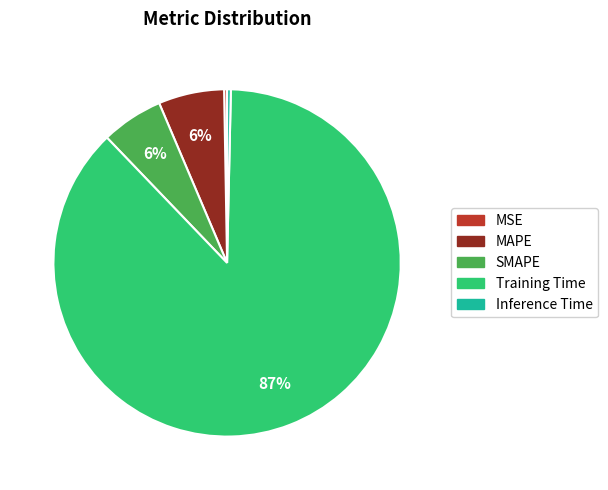

Combined, do MAPE and SMAPE account for over 50%?

No